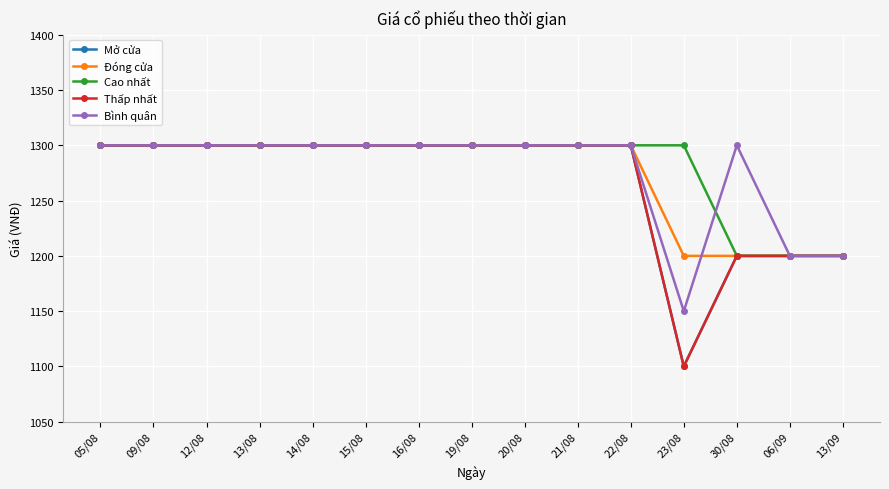

List the labels in order of Thấp nhất value, smallest first.

23/08, 30/08, 06/09, 13/09, 05/08, 09/08, 12/08, 13/08, 14/08, 15/08, 16/08, 19/08, 20/08, 21/08, 22/08